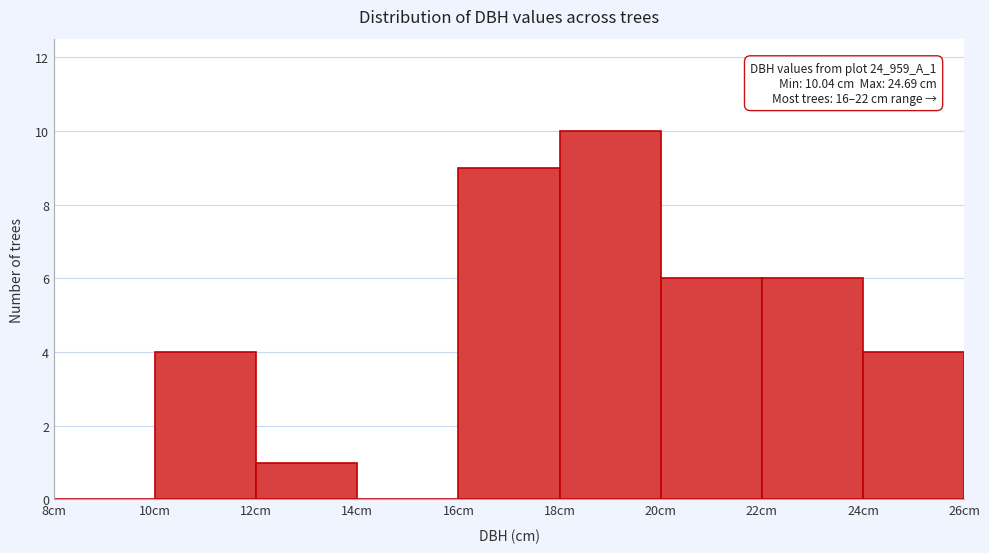

Which range on the x-axis has the tallest bar?

18 to 20